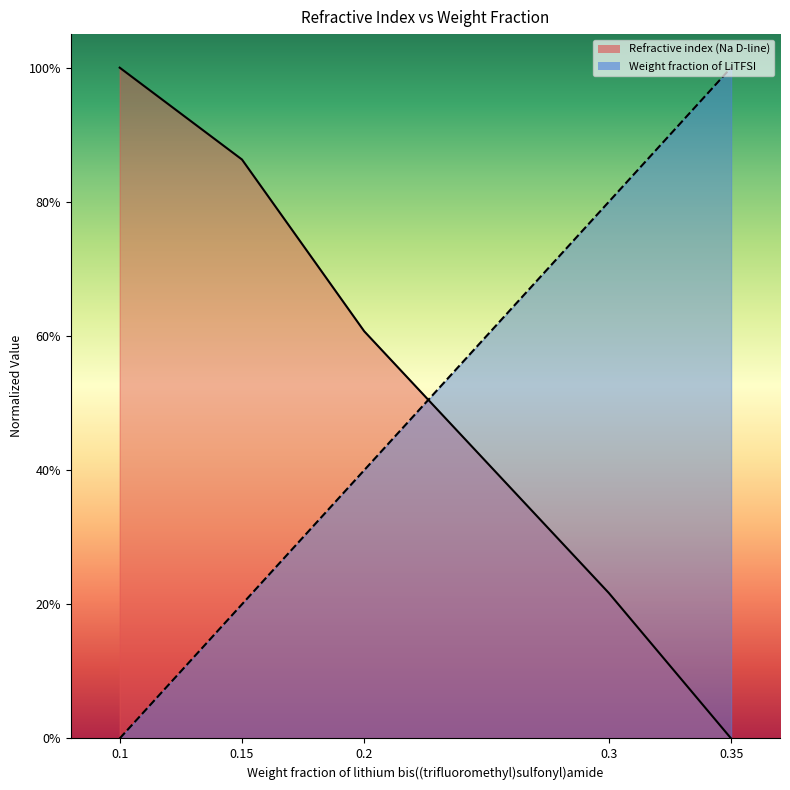

Reading left to right, extract all data points from this chart.

Weight fraction of lithium bis((trifluoromethyl)sulfonyl)amide: 0.0	0.2	0.4	0.8	1.0
Refractive index (Na D-line): 1.0	0.9	0.6	0.2	0.0